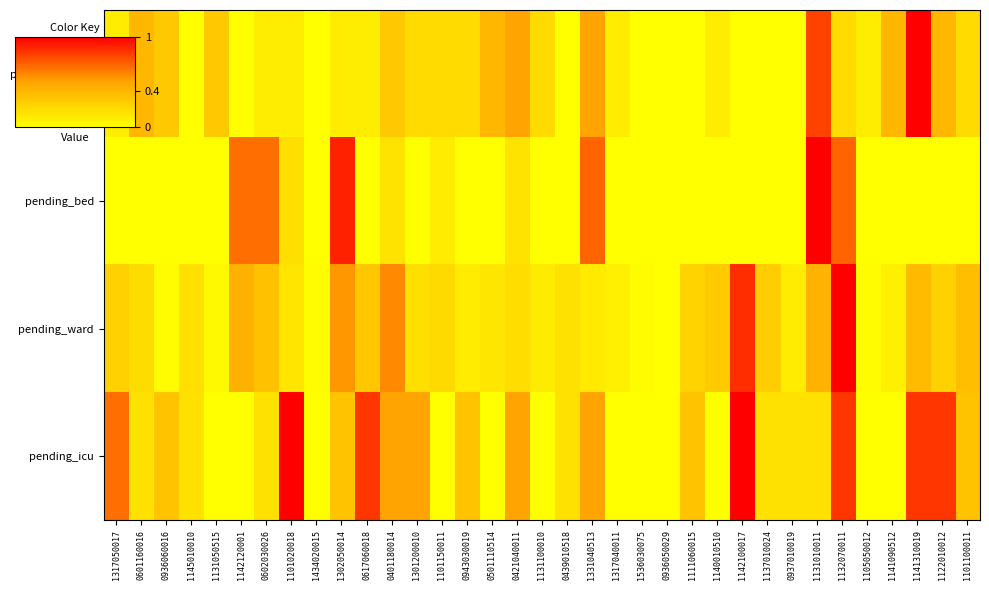

Between 1101020018 and 0401180014, which is larger?

0401180014